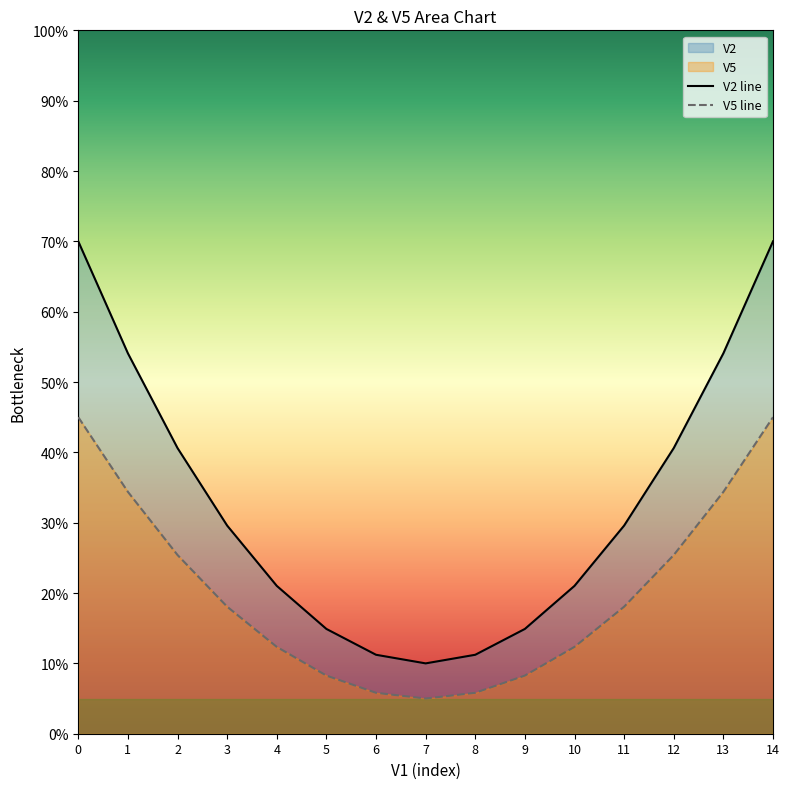

What is the total value across all series at 7?

0.2